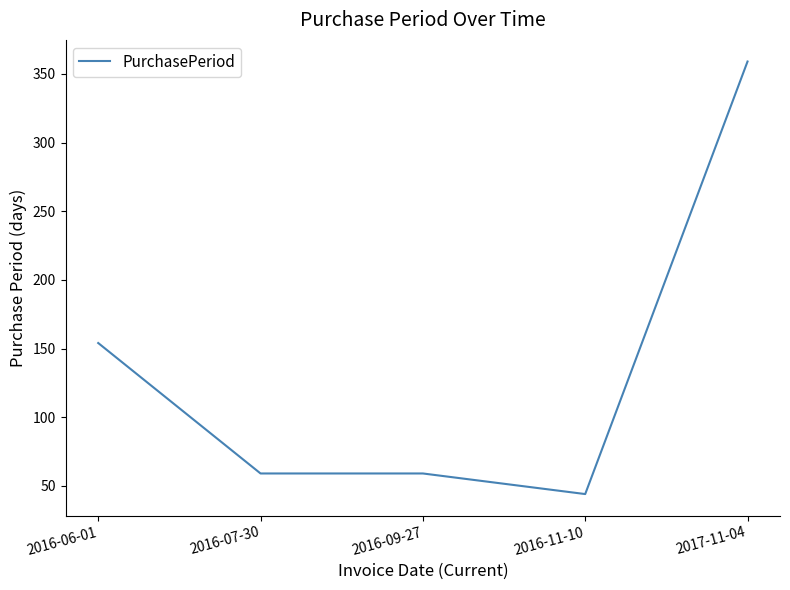

Which category has the lowest value across all series?

2016-11-10